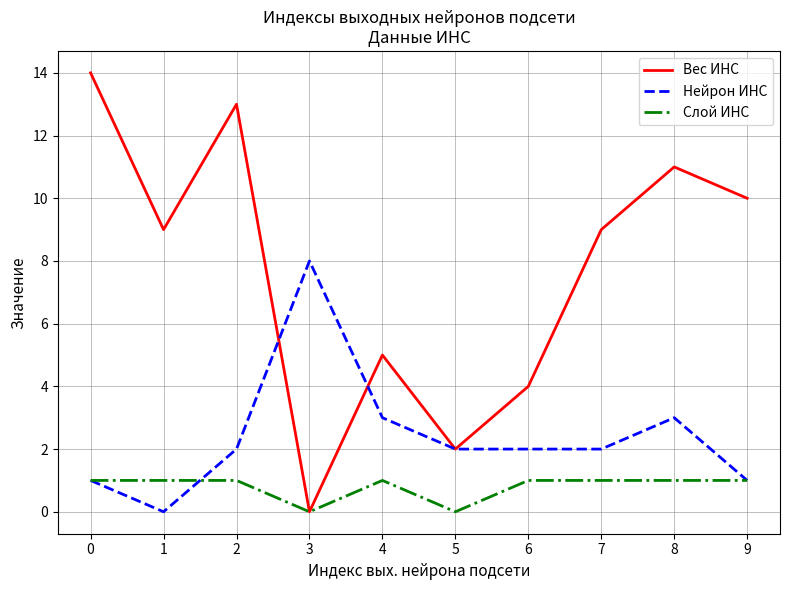

Rank the series by their average value, from lowest to highest.

Слой ИНС, Нейрон ИНС, Вес ИНС